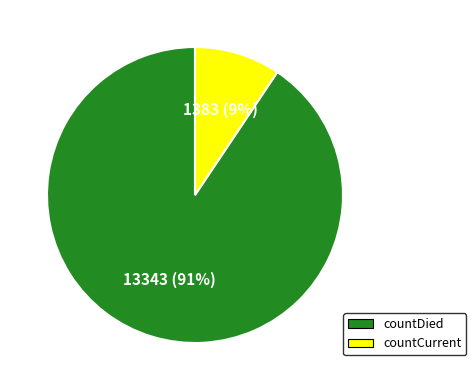

How many slices are in this pie chart?

2